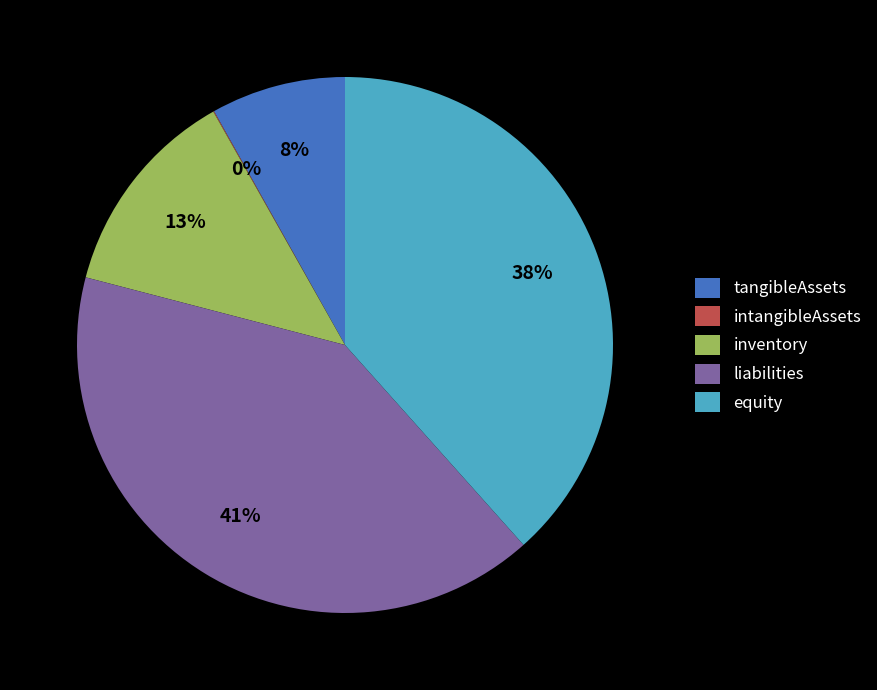

What percentage is the tangibleAssets slice, to the nearest percent?

8%